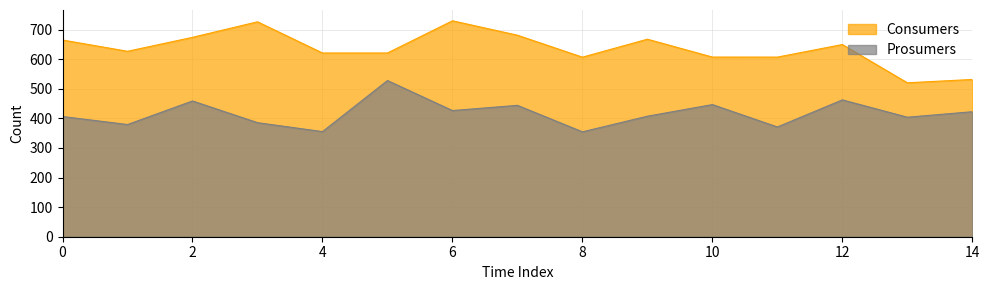

What is the sum of all Consumers values?

9534.3